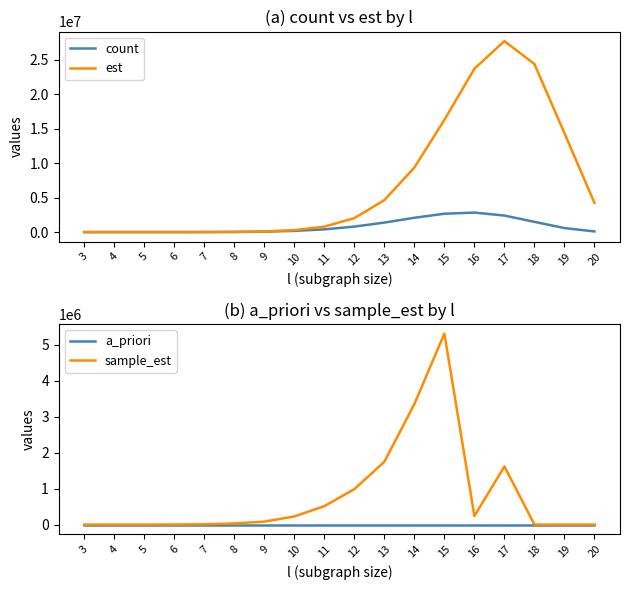

How many interior local peaks does the est series have?

1